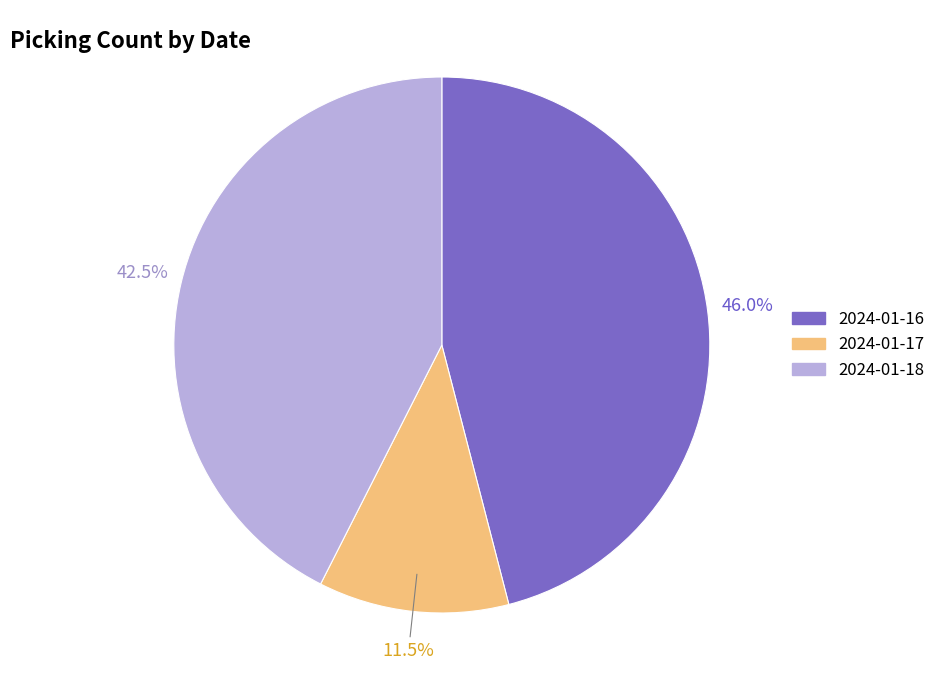

Does 2024-01-16 account for over 50% of the chart?

No